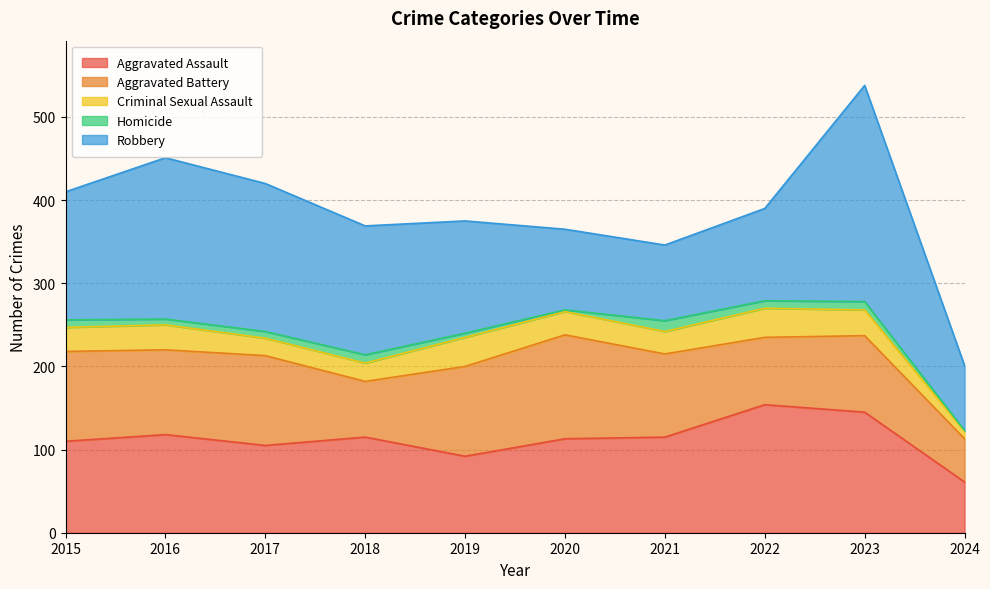

Which series has the largest range (max minus min)?

Robbery